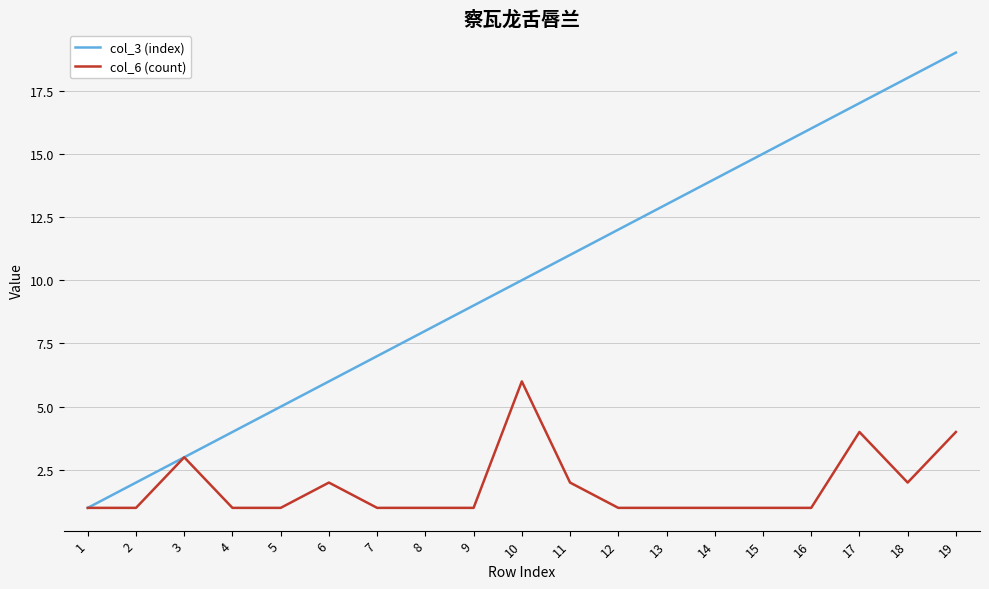

Is this an area chart (filled region under the line)?

No